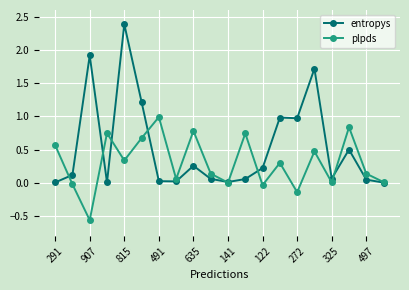

What is the difference between the maximum and minimum values in the entropys series?

2.4